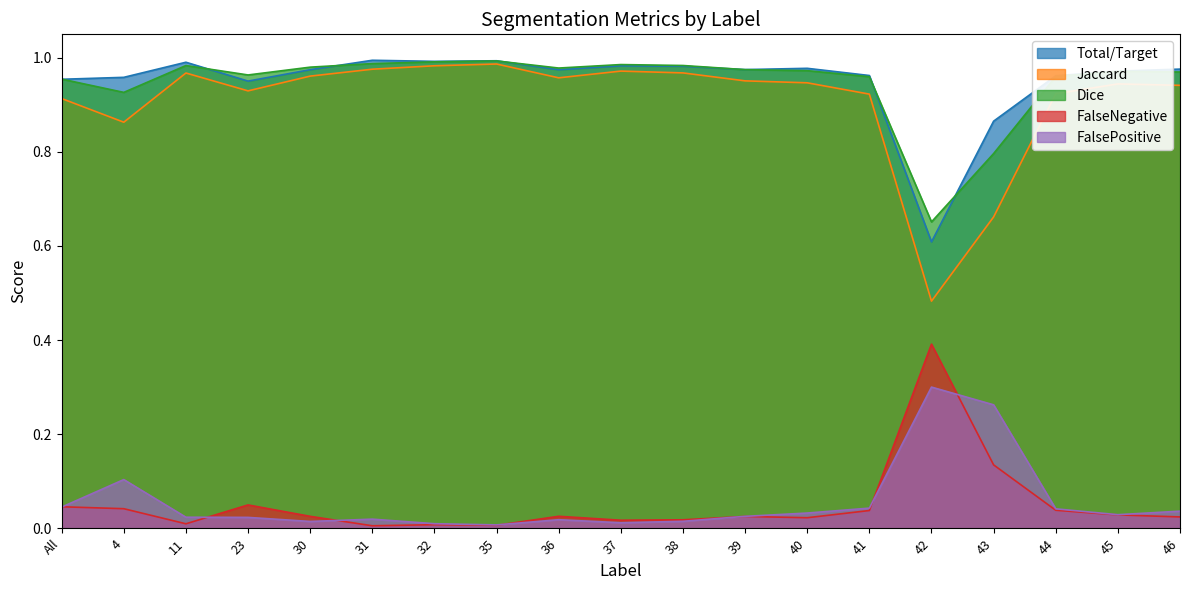

True or false: Total/Target and Jaccard intersect in this chart.

False